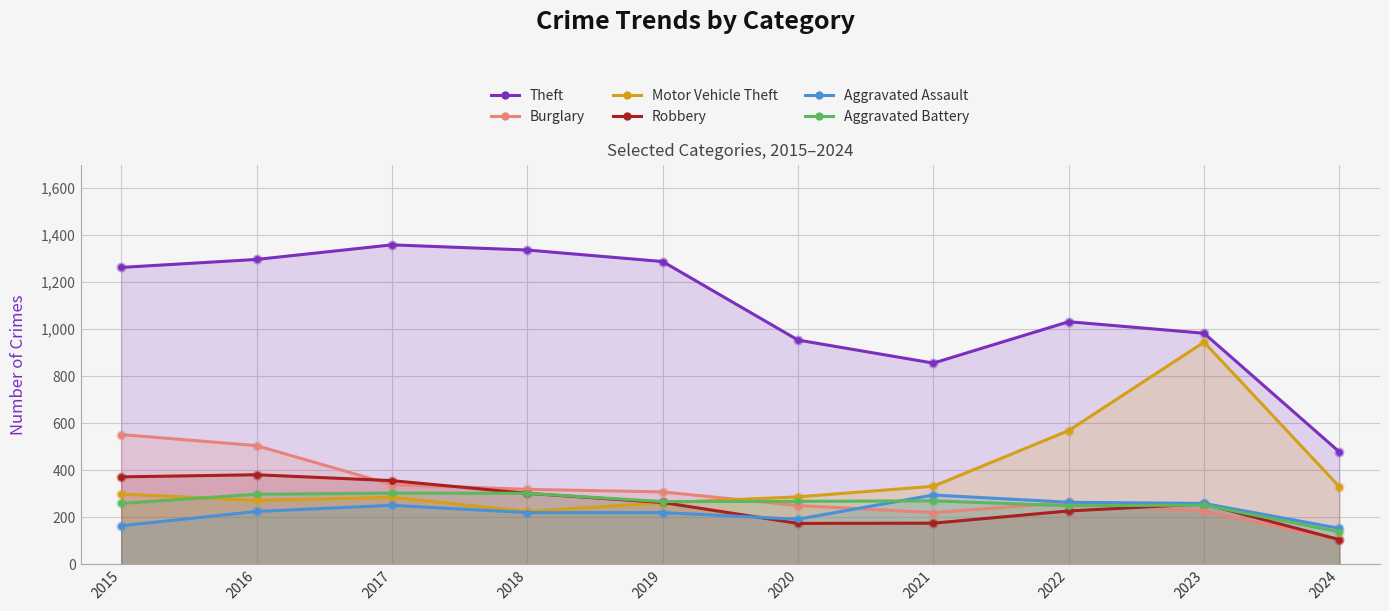

At how many categories does at least one series exceed 322?

10